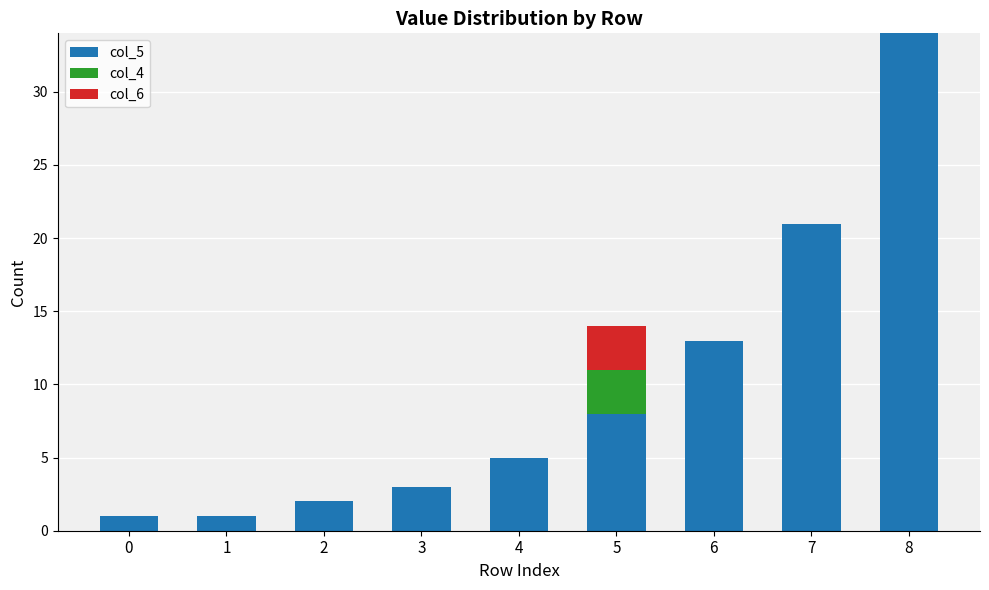

At which category is the sum across all series the highest?

8